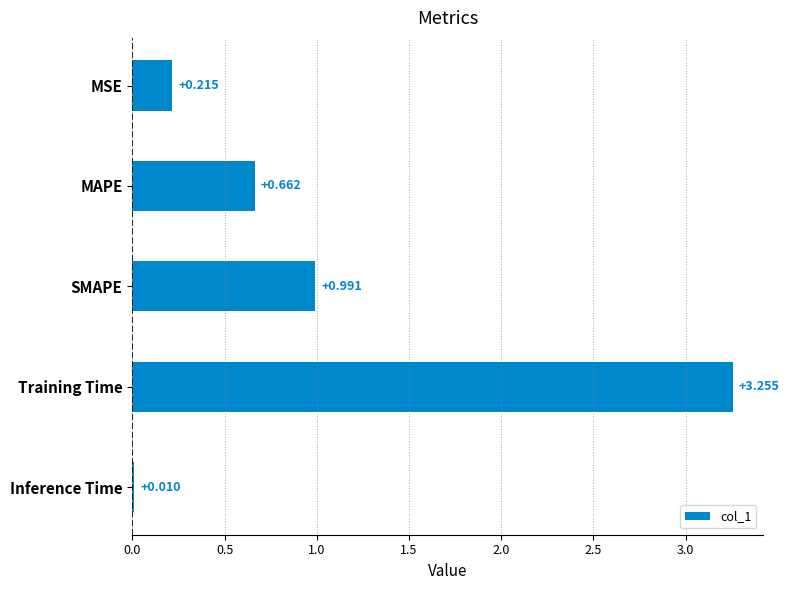

Which has a higher value, MSE or MAPE?

MAPE